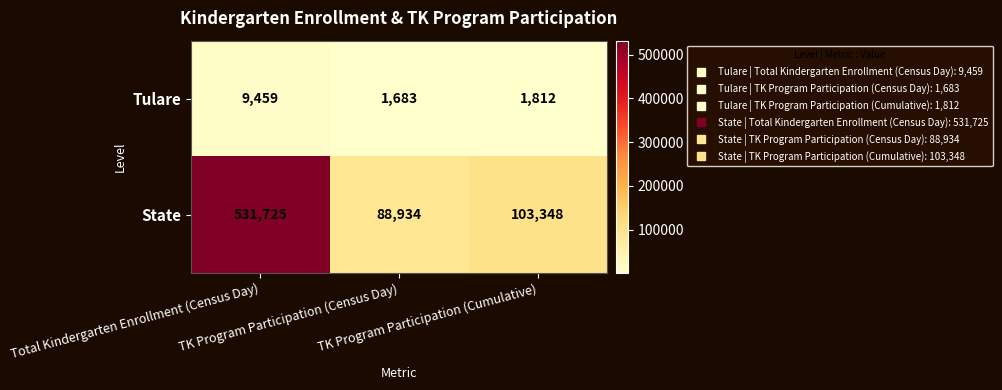

Rank the series by their average value, from highest to lowest.

State, Tulare